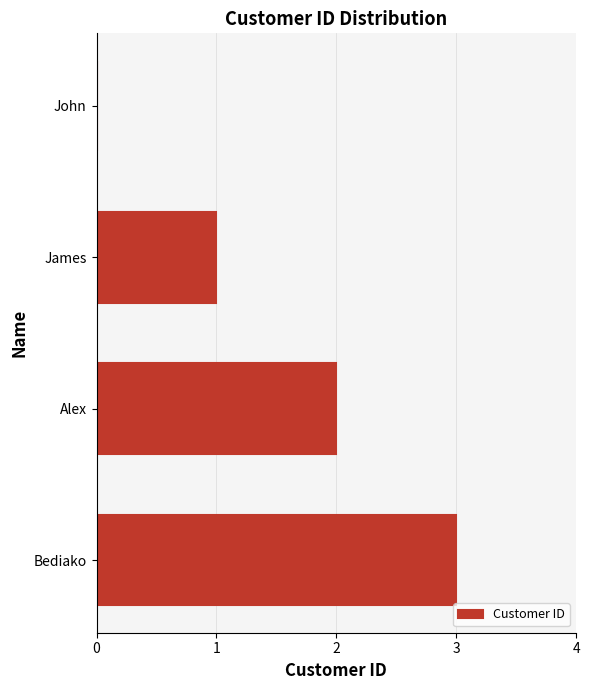

The value at James is 1. True or false?

True